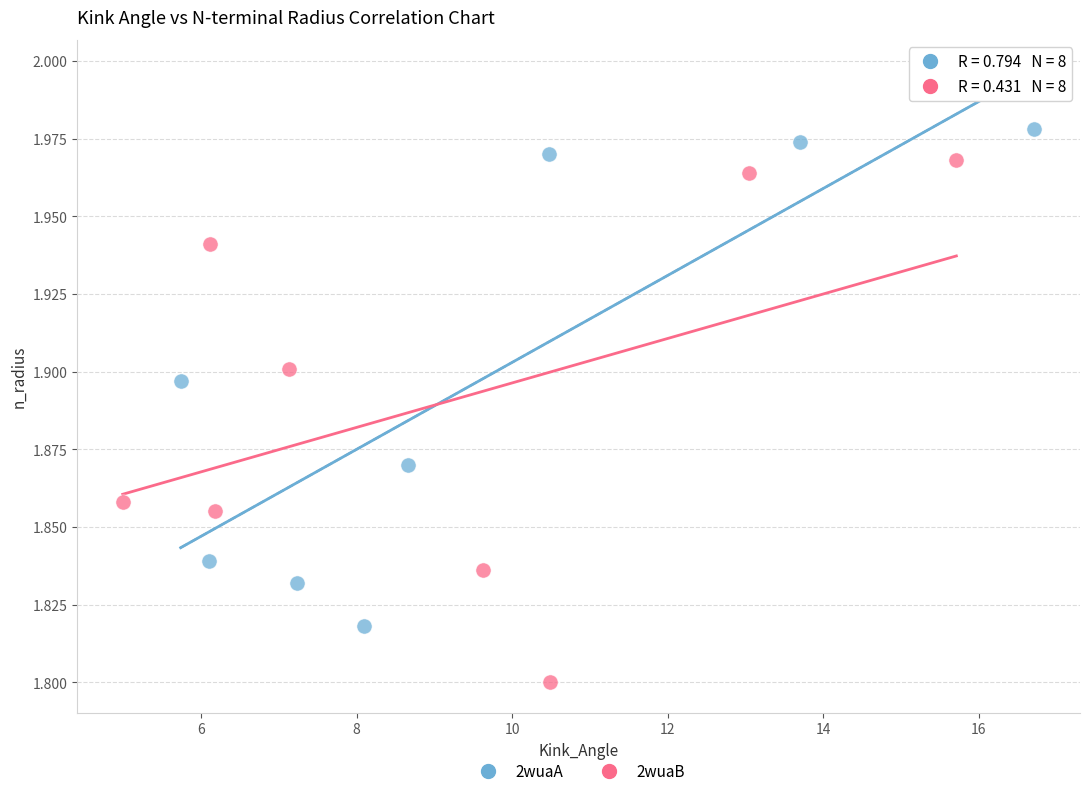

Which series contains the highest Y value?

2wuaA